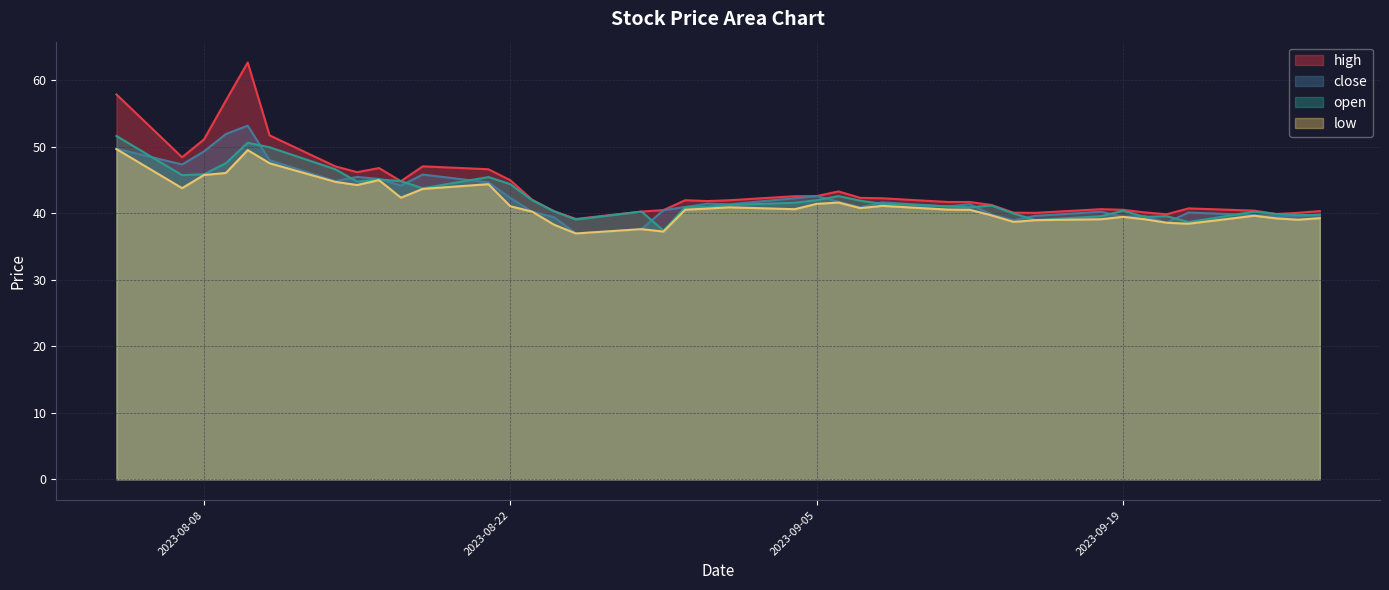

At how many categories does at least one series exceed 52?

3